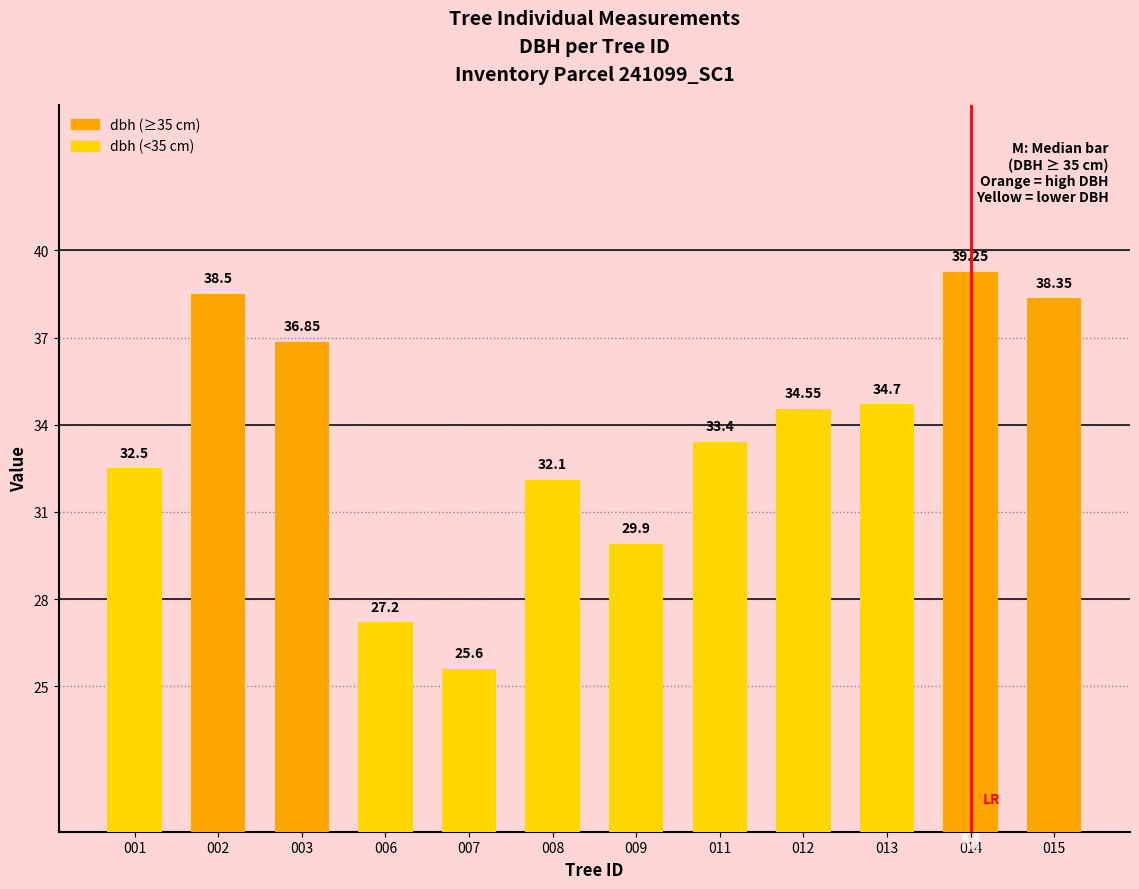

What is the sum of the values at 003 and 012?

71.4